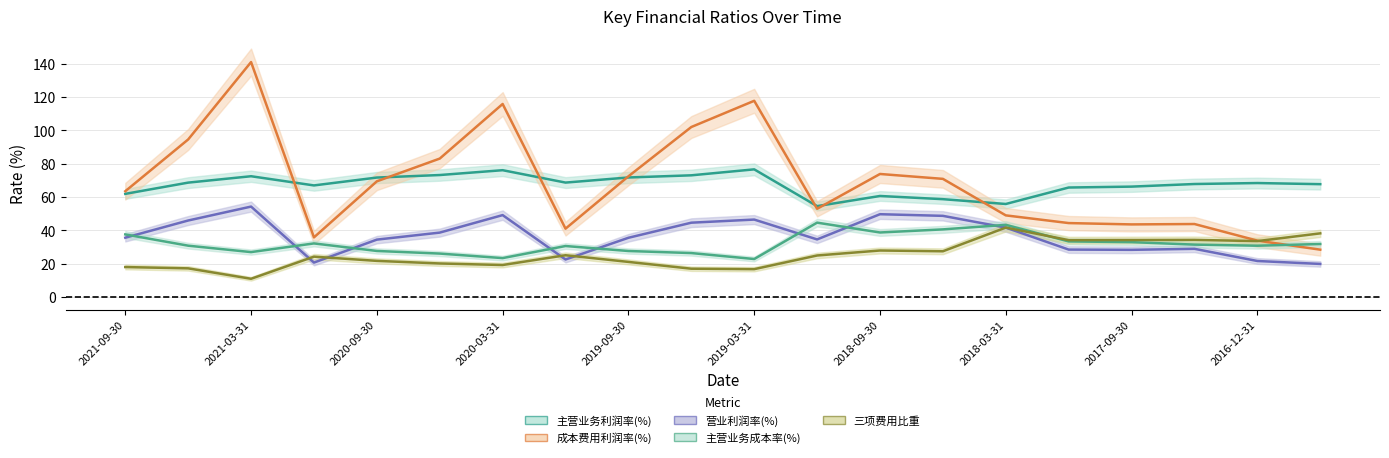

Which series has the largest total across all categories?

成本费用利润率(%)